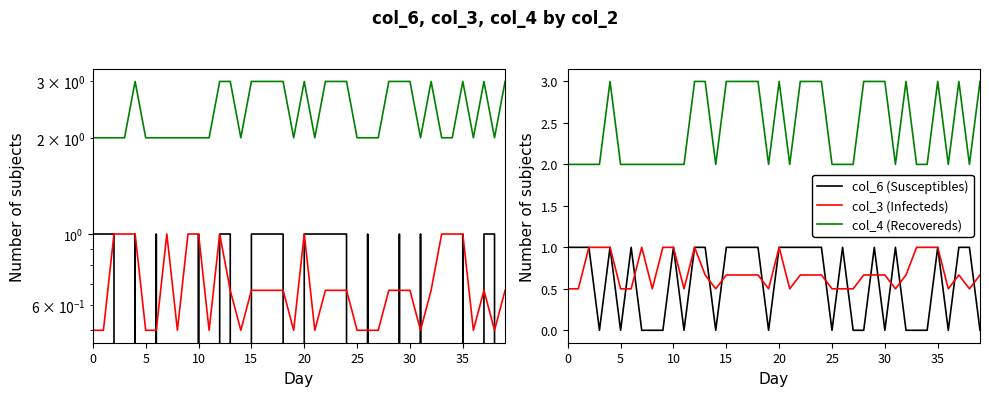

In col_3 (Infecteds), how many points are lower than both neighbors (excluding endpoints)?

8